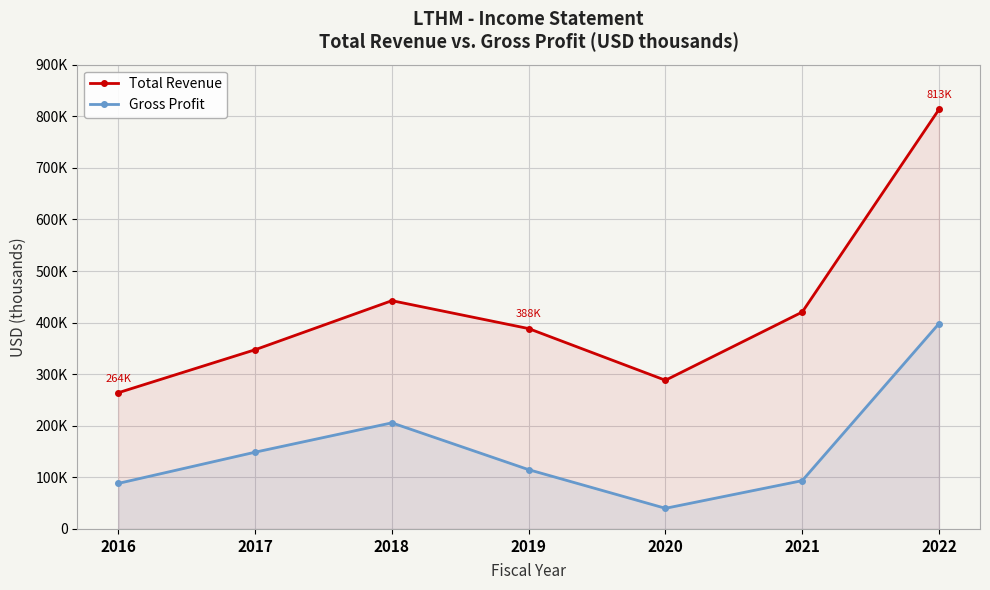

Which series has the widest spread of values?

Total Revenue